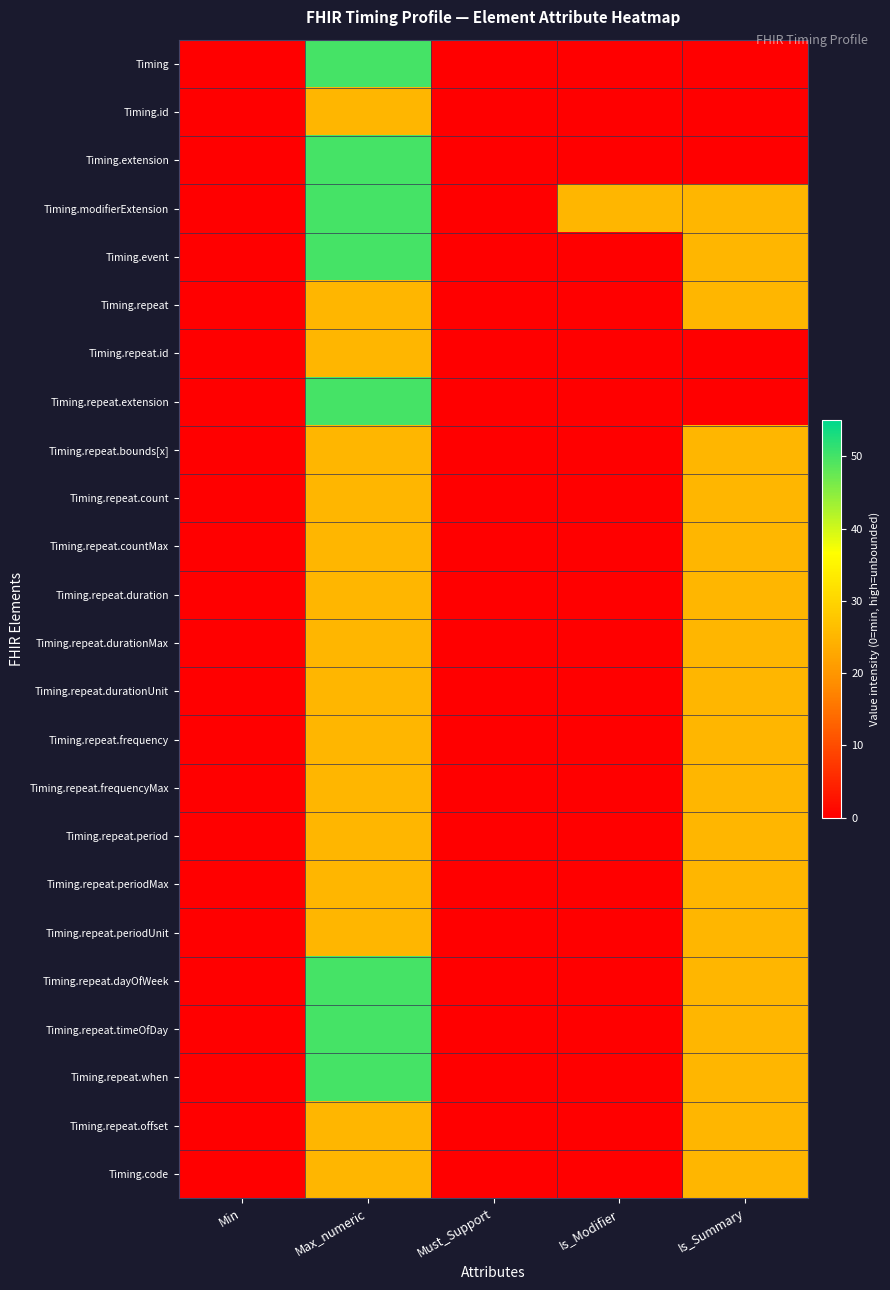

At how many categories does at least one series exceed 16?

3